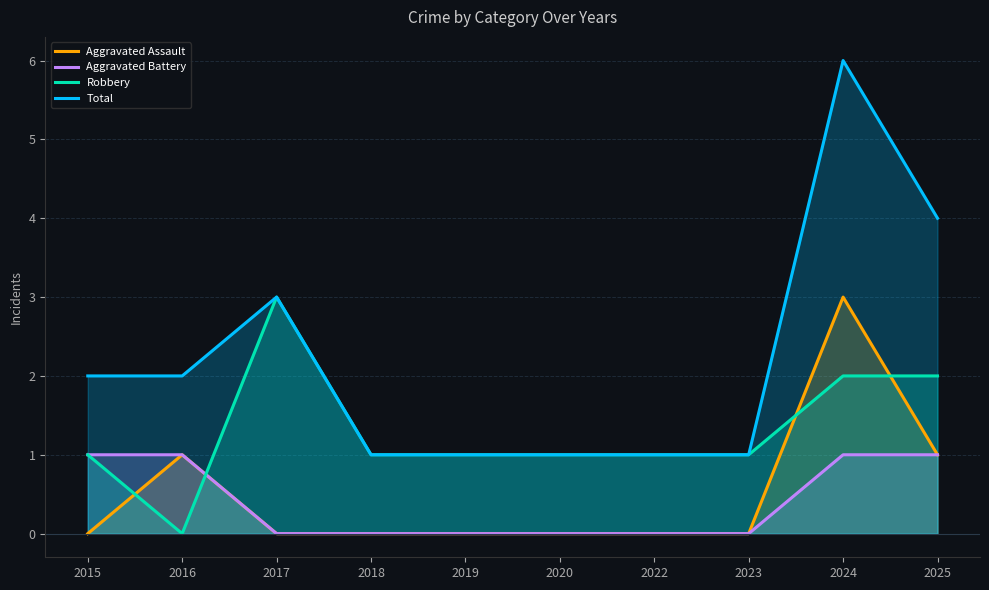

How many positive values does the Aggravated Battery series have?

4